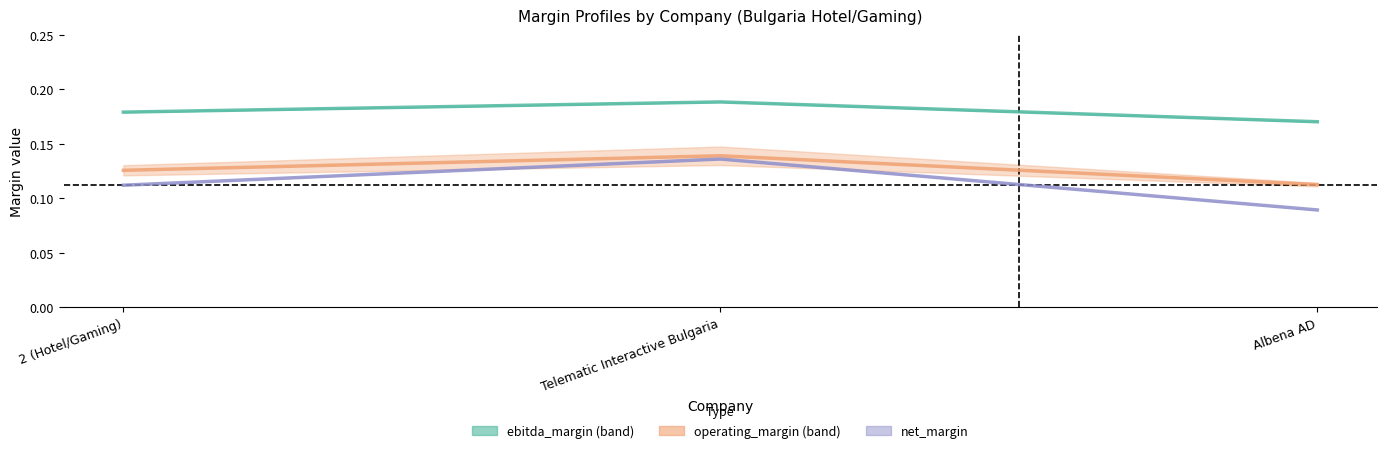

What is the highest value of the net_margin series?

0.1